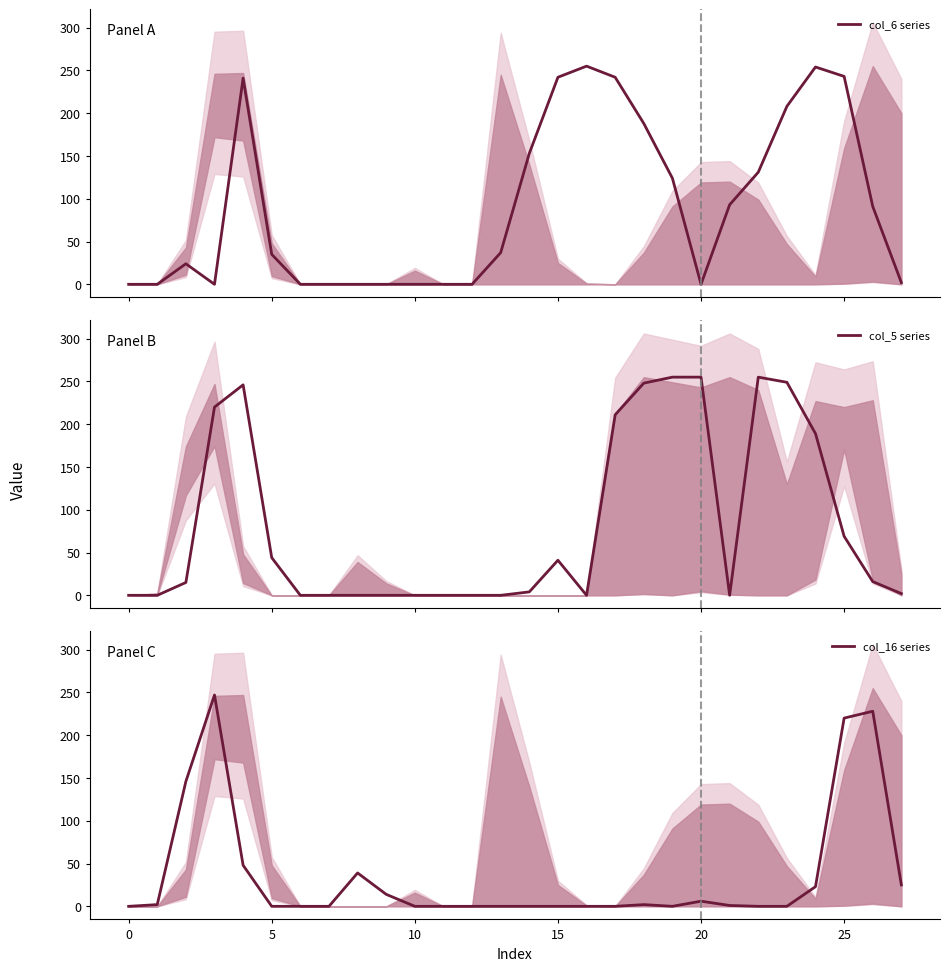

The value of col_16 series at 15 is 0. True or false?

True